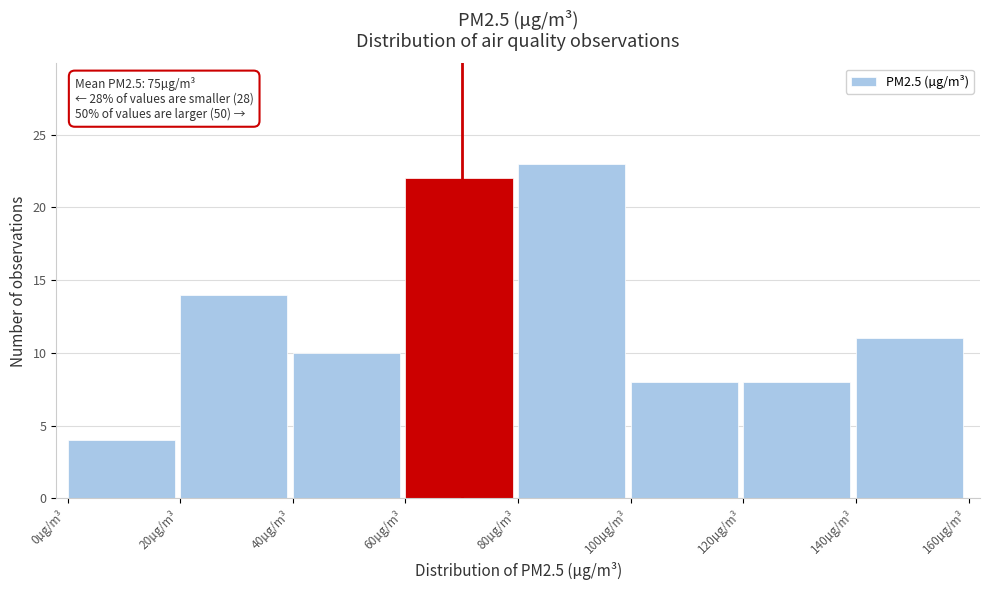

Over which range of the x-axis is the bar tallest?

80 to 100